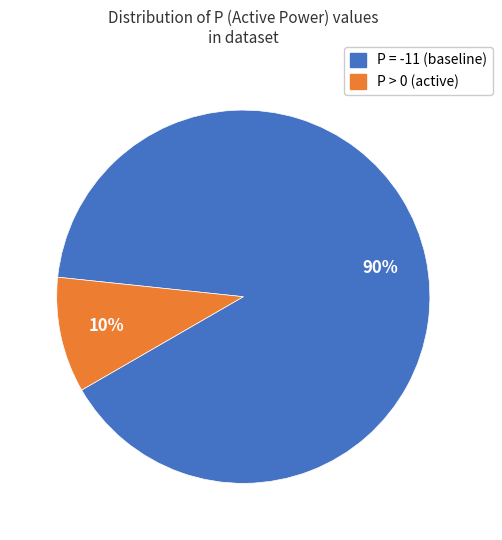

Is there any slice that represents more than half of the pie?

Yes